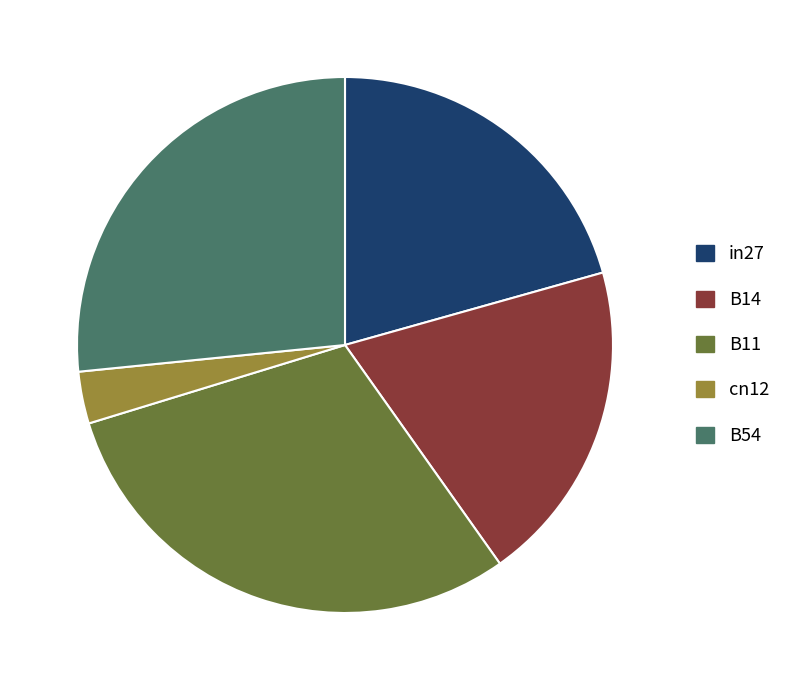

How many slices are in this pie chart?

5